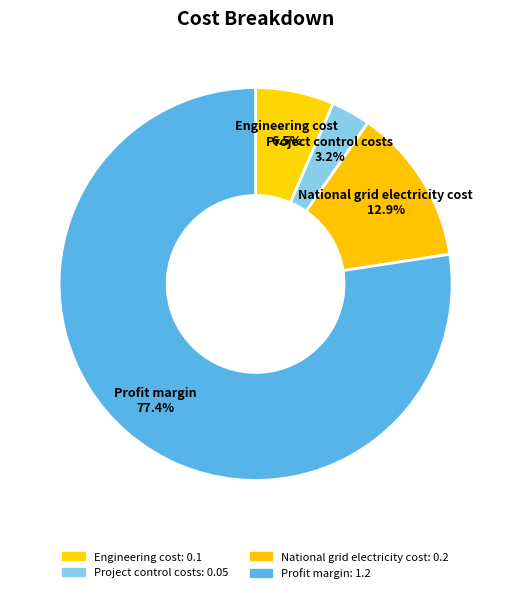

Rank the categories by value from lowest to highest.

Project control costs, Engineering cost, National grid electricity cost, Profit margin